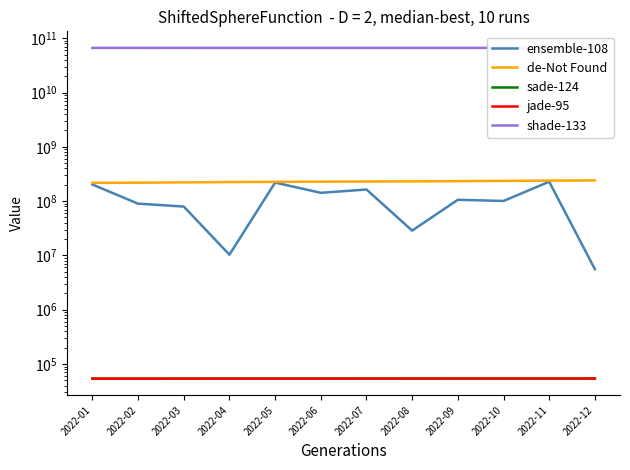

The jade-95 series shows 20225 at 2022-03. True or false?

False